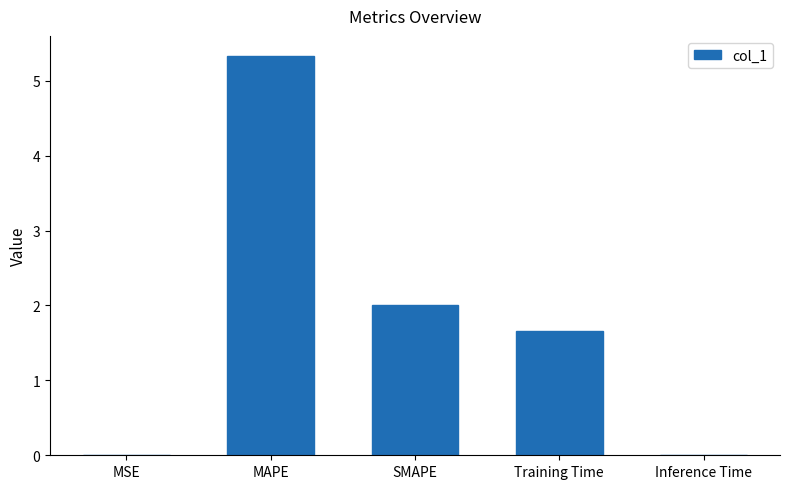

What is the sum of the values at SMAPE and MAPE?

7.3